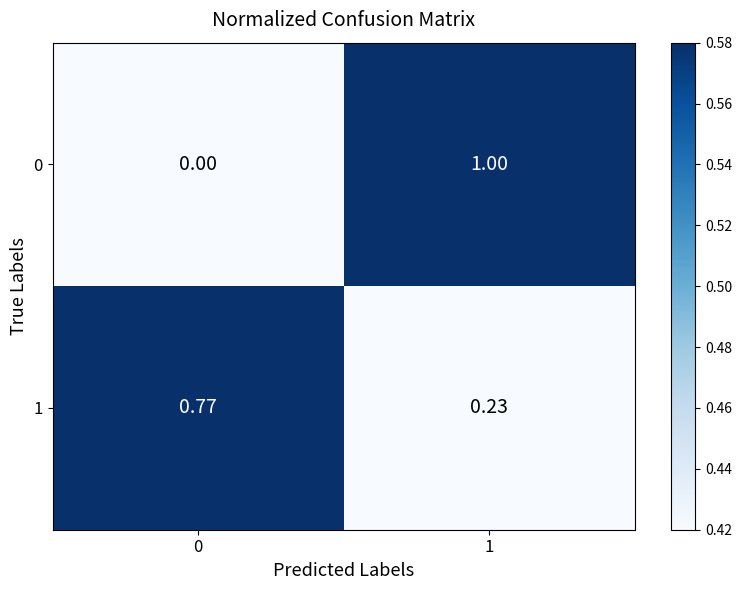

Is the value of 1 at 1 greater than the value of 0 at 1?

No